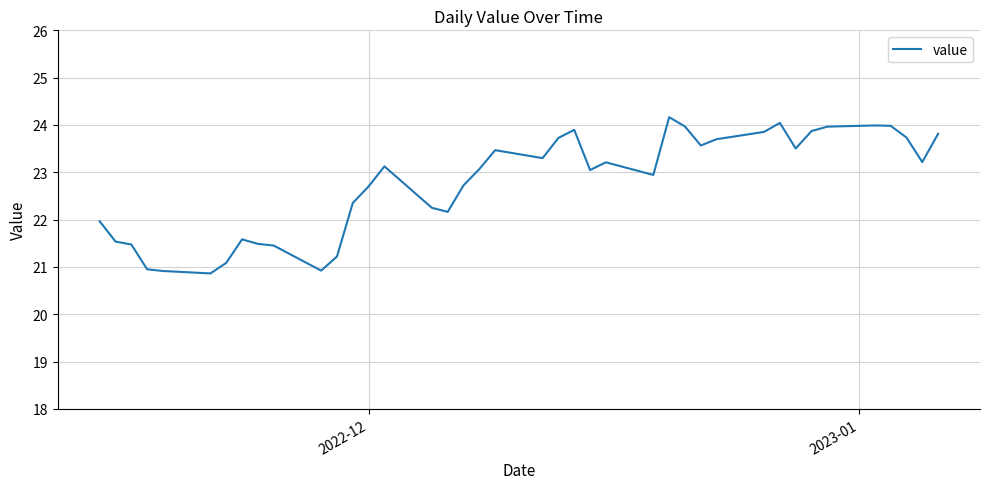

What is the smallest value displayed?

20.9